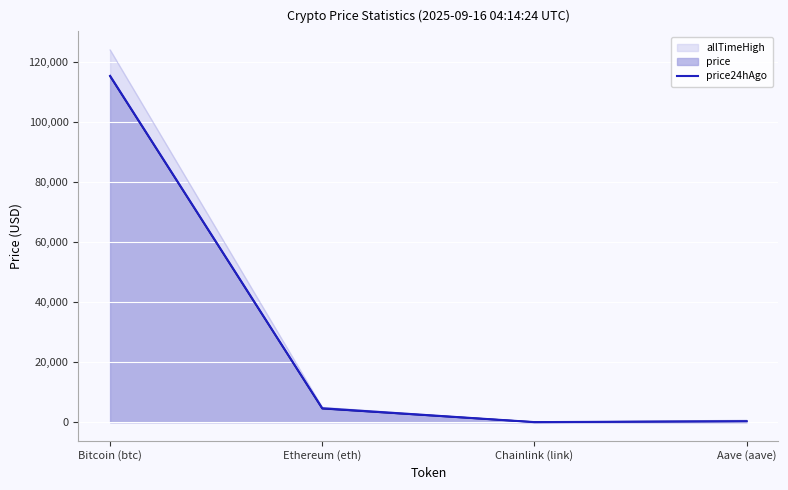

What is the maximum value shown in the chart?

124128.0